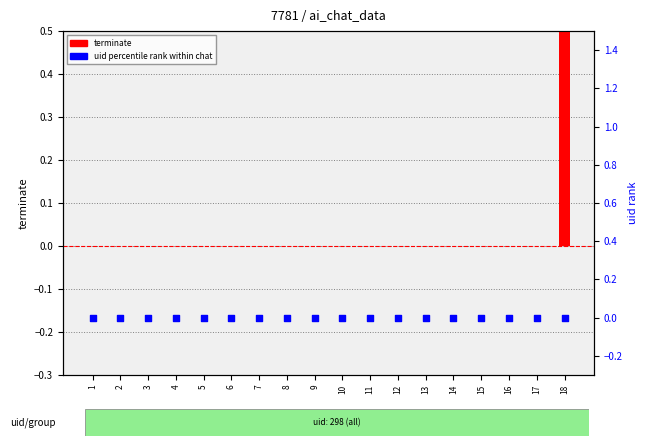

At how many categories does at least one series exceed 0?

1